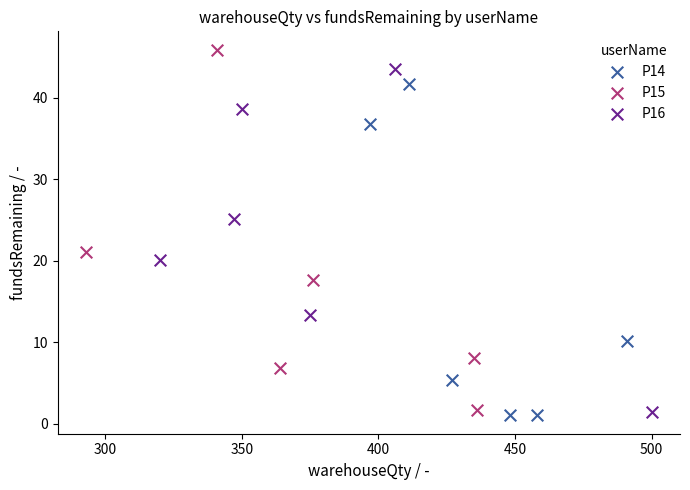

Which series contains the highest Y value?

P15